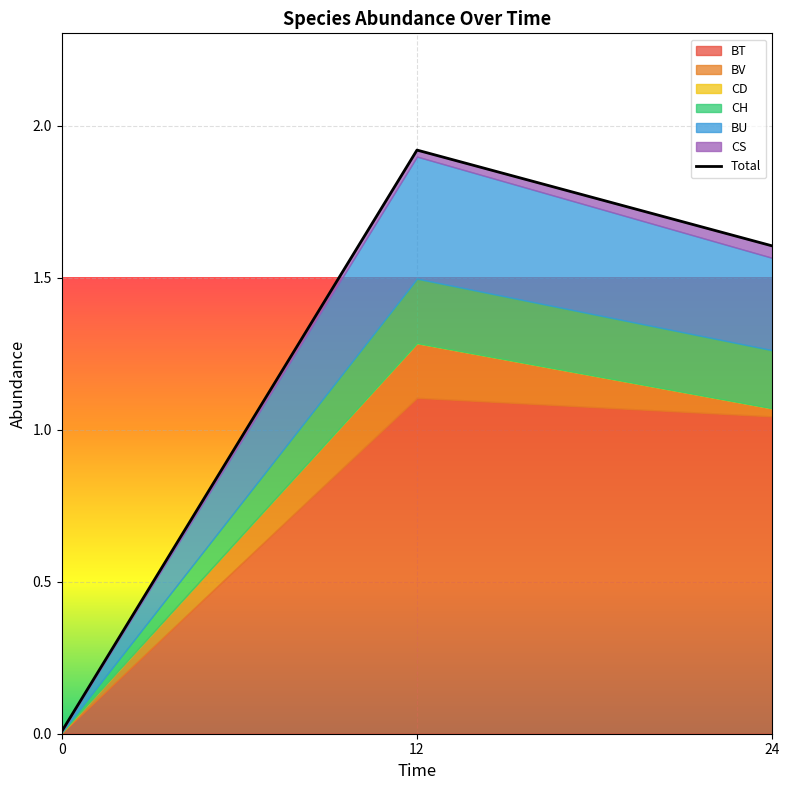

Approximately how many times larger is the value at 12 compared to 24?

1.2